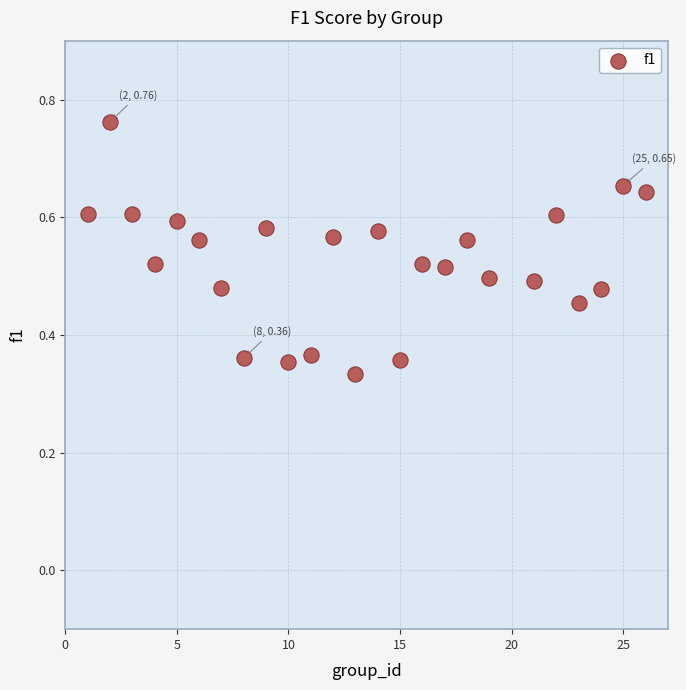

What is the range of X values (max minus min)?

25.0